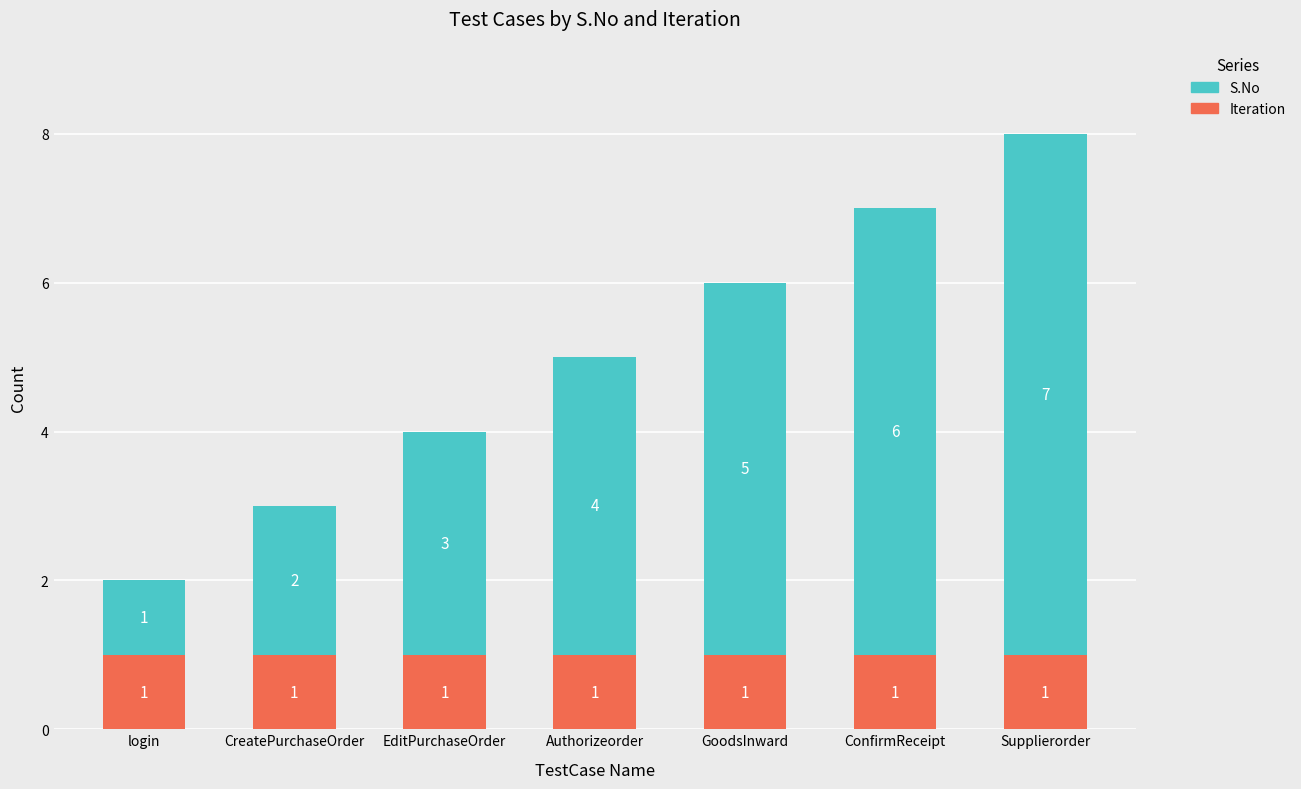

Is it true that Iteration equals 1 at CreatePurchaseOrder?

True